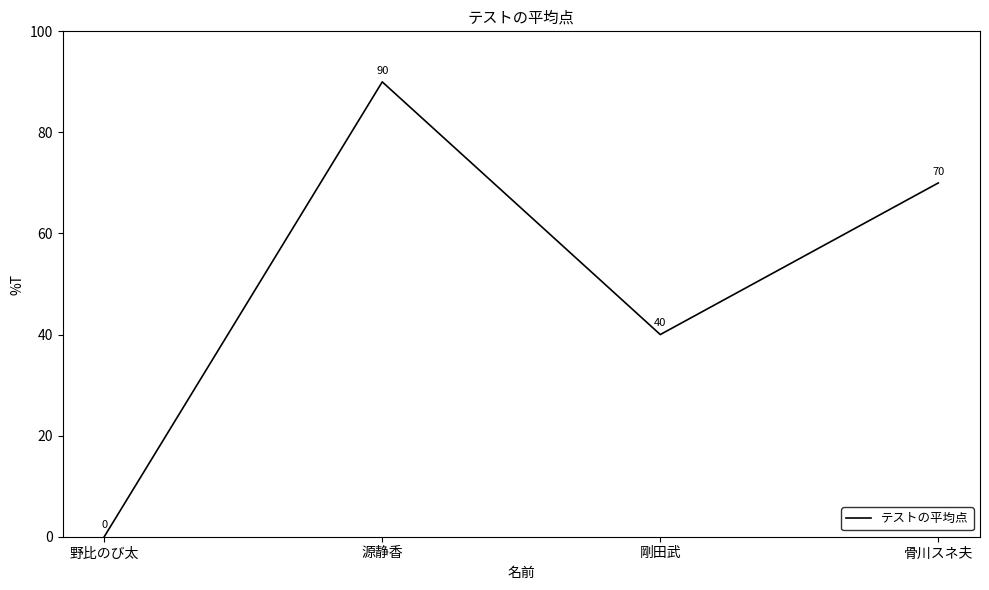

Rank the categories by value from highest to lowest.

源静香, 骨川スネ夫, 剛田武, 野比のび太